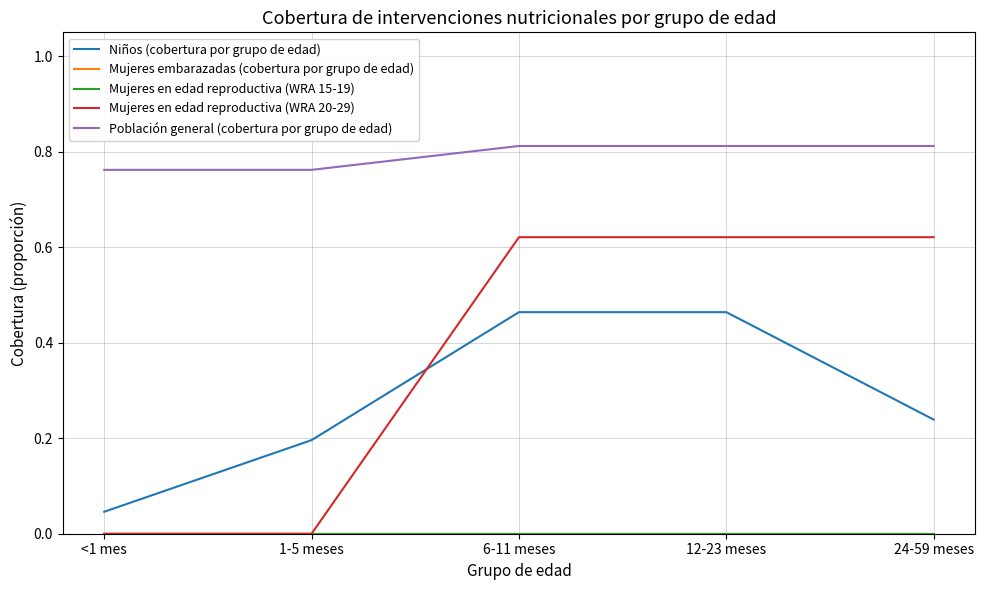

The Mujeres en edad reproductiva (WRA 15-19) series shows 0.0 at 12-23 meses. True or false?

True